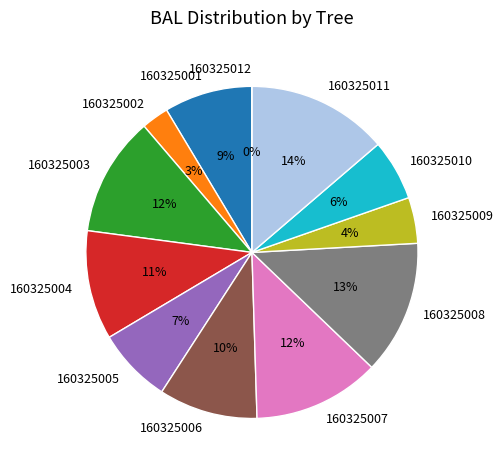

How many slices are in this pie chart?

12